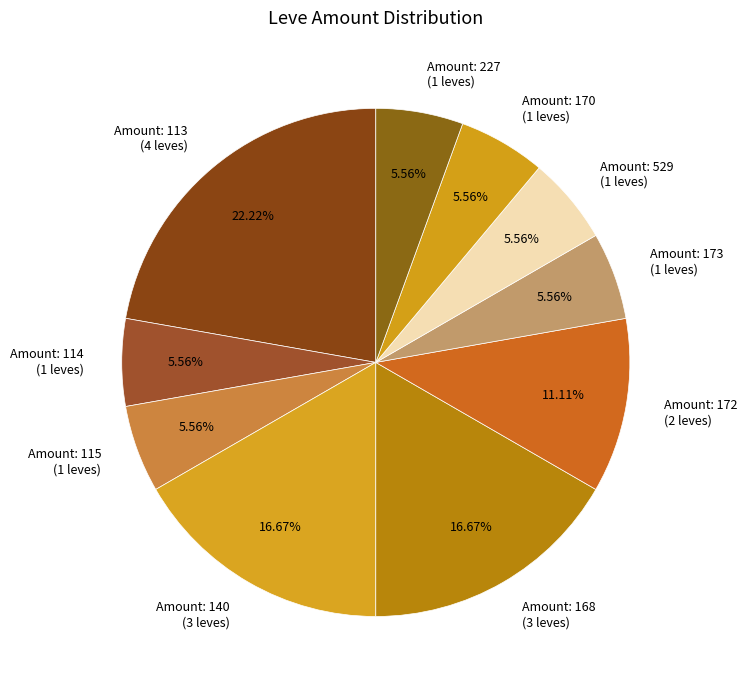

Is the sum of Amount: 173 (1 leves) and Amount: 115 (1 leves) greater than half?

No